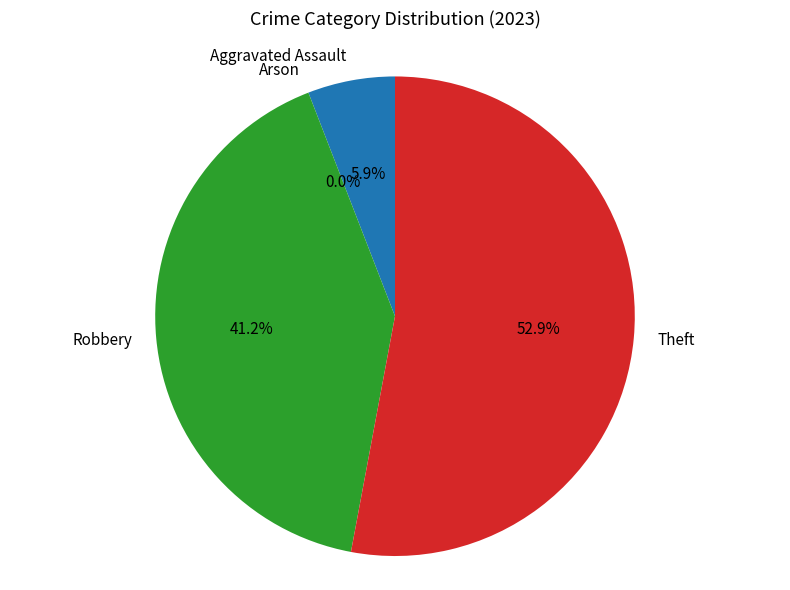

How many segments does this pie chart have?

4